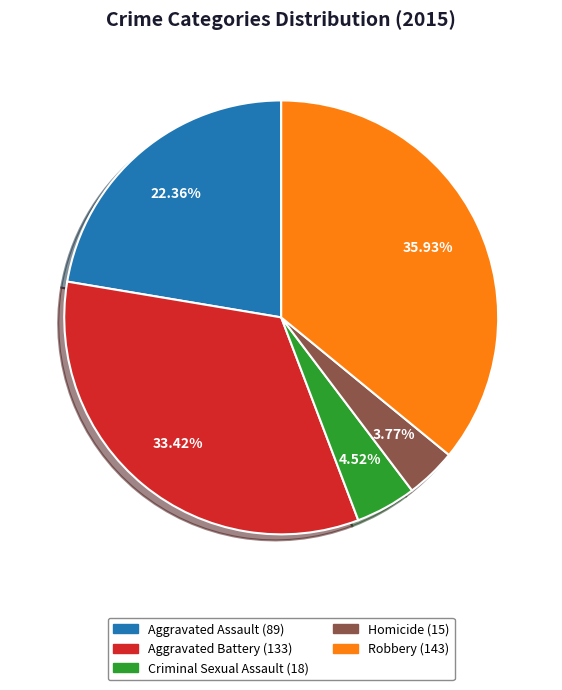

Is there any slice that represents more than half of the pie?

No